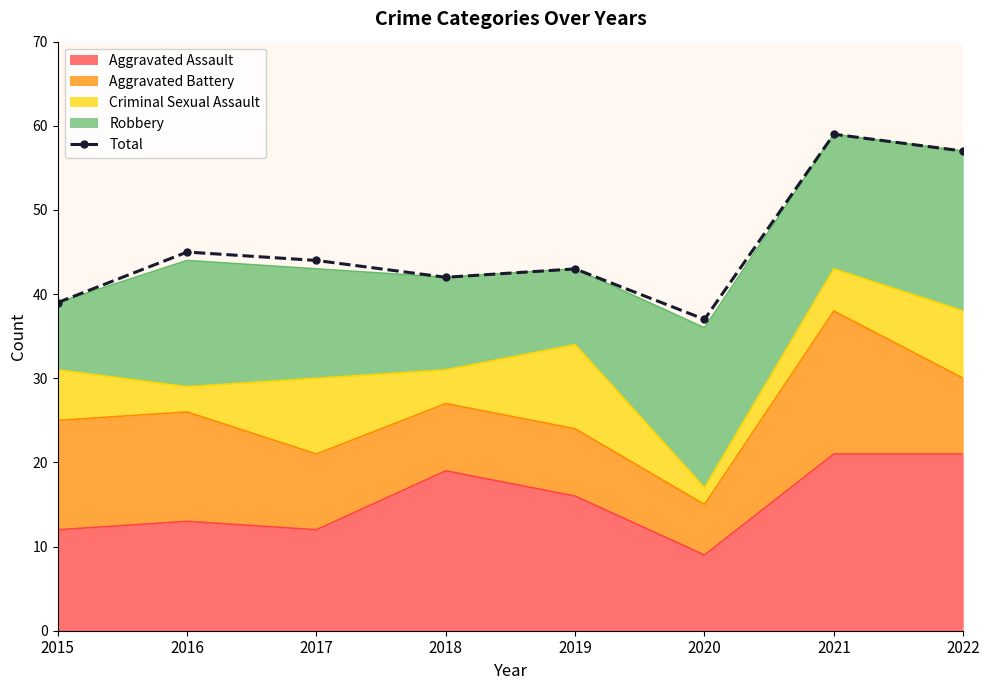

What is the sum of all values?

366